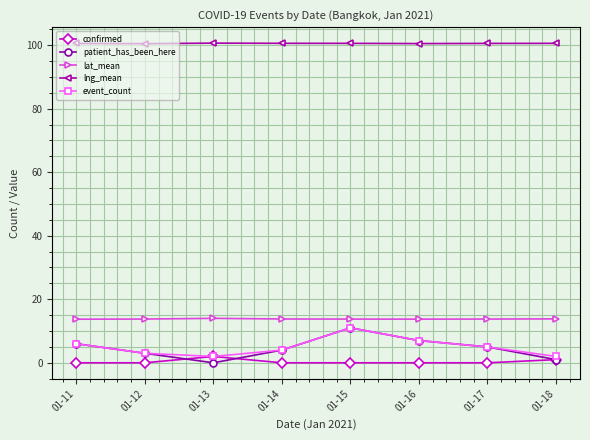

At how many categories does at least one series exceed 96?

8